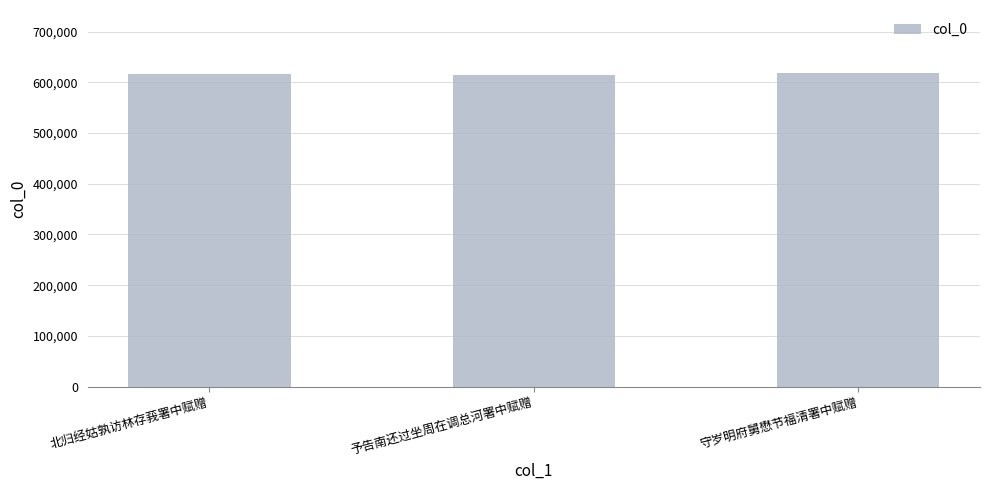

What is the maximum value shown in the chart?

618910